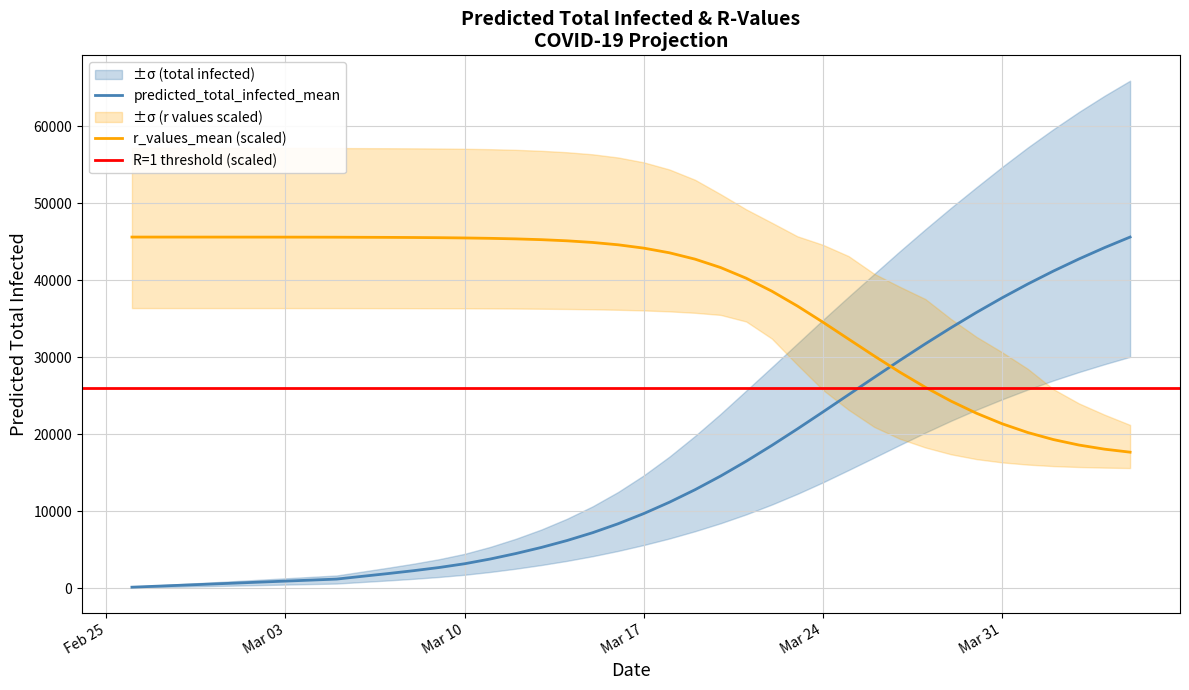

True or false: r_values_upper and r_values_lower cross at least once.

False